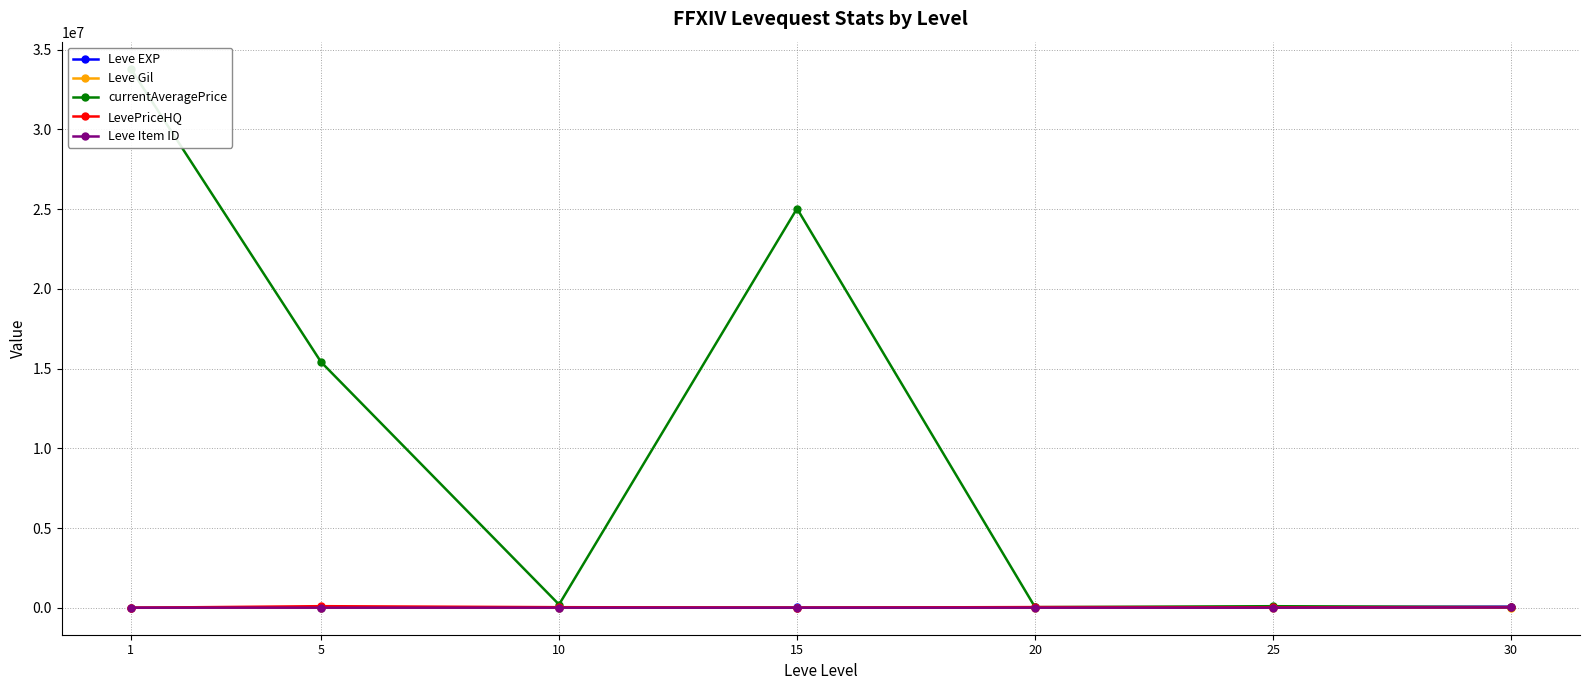

Reading left to right, extract all data points from this chart.

Leve EXP: 1=630	5=3600	10=9990	15=24790	20=21600	25=36390	30=67730
Leve Gil: 1=113	5=139	10=293	15=529	20=290	25=485	30=463
currentAveragePrice: 1=33816464	5=15412500	10=203056	15=25040000	20=40845	25=97666	30=41997
LevePriceHQ: 1=56	5=100000	10=36990	15=6000	20=43297	25=30000	30=40261
Leve Item ID: 1=5062	5=4422	10=4309	15=2687	20=4254	25=4450	30=18264